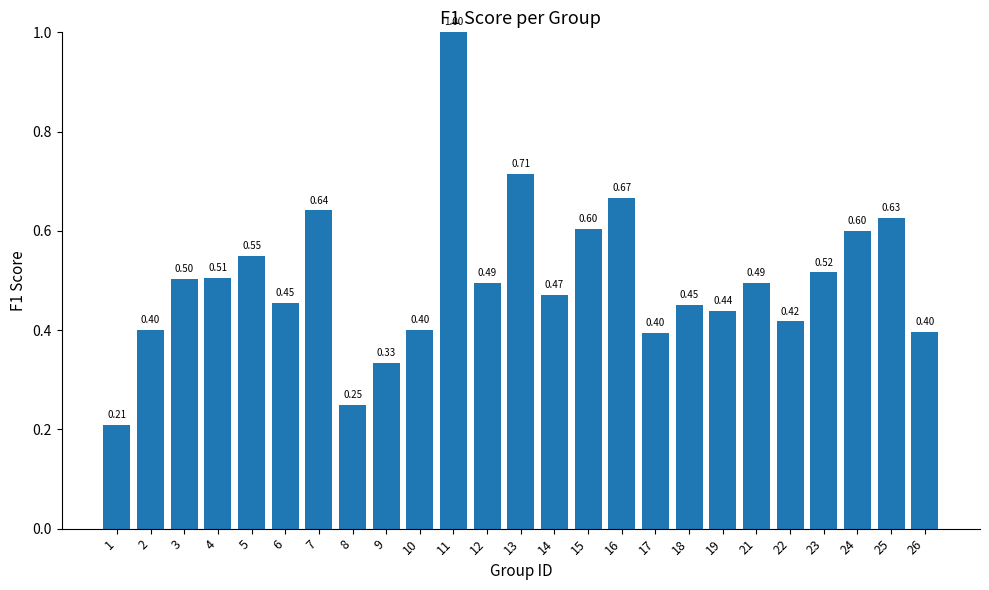

Which has a higher value, 25 or 18?

25